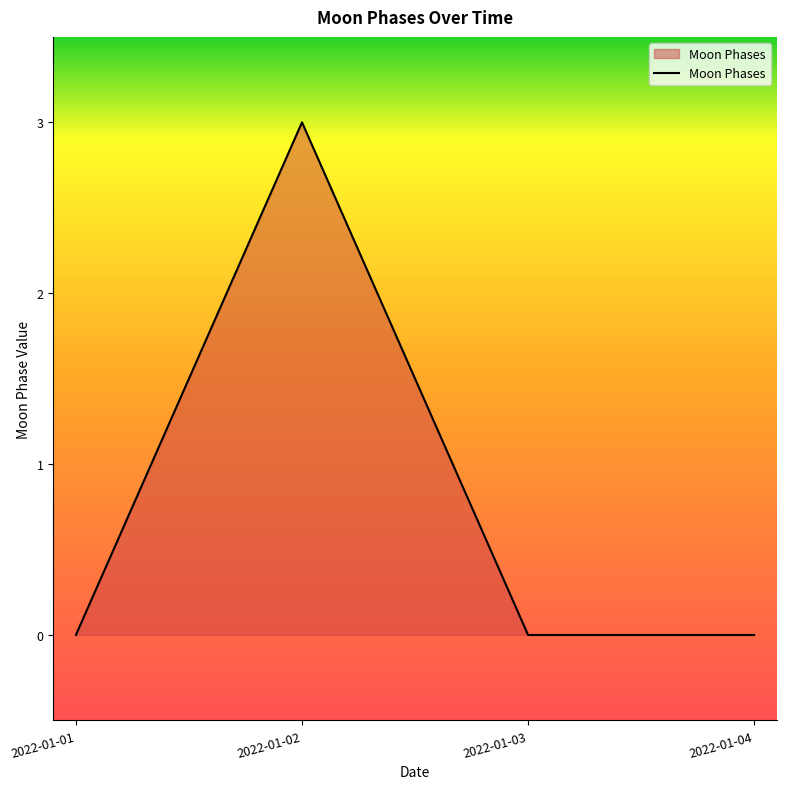

What is the average value?

1